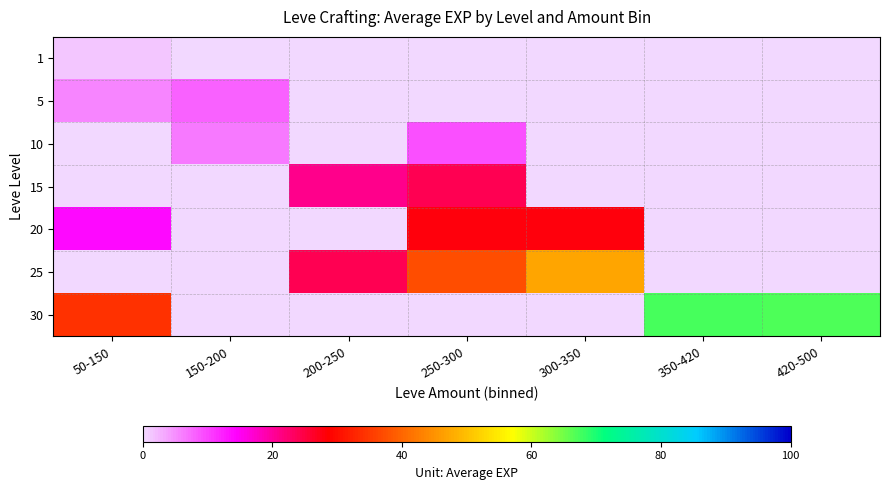

Which series has the largest total across all categories?

30